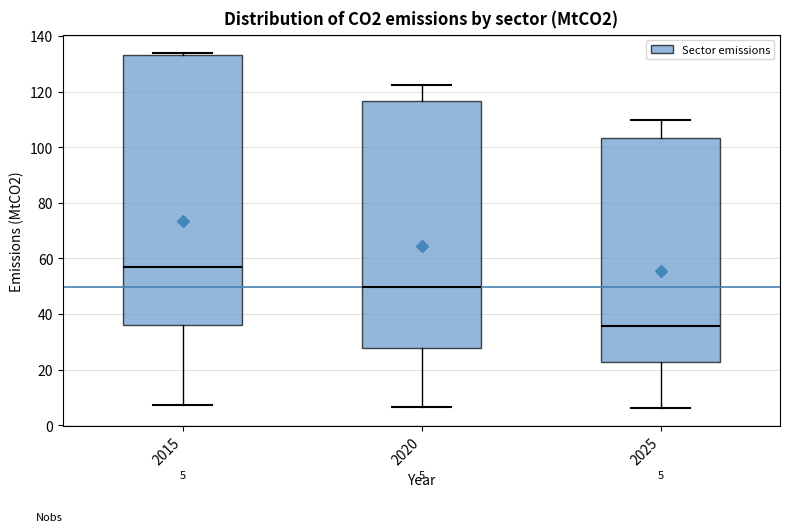

Which box's median line is the lowest?

2025